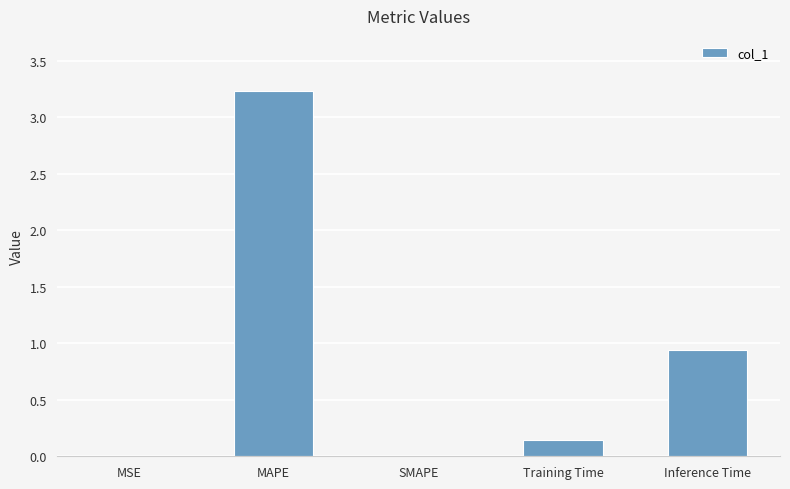

What is the sum of all values?

4.3